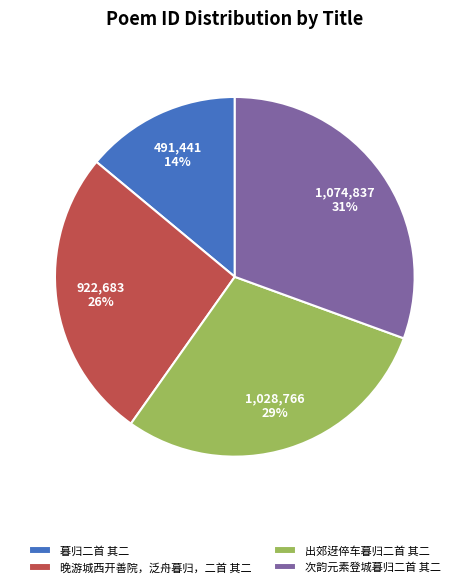

To the nearest percent, what is the difference between the 晚游城西开善院，泛舟暮归，二首 其二 and 出郊迓倅车暮归二首 其二 slice percentages?

3%